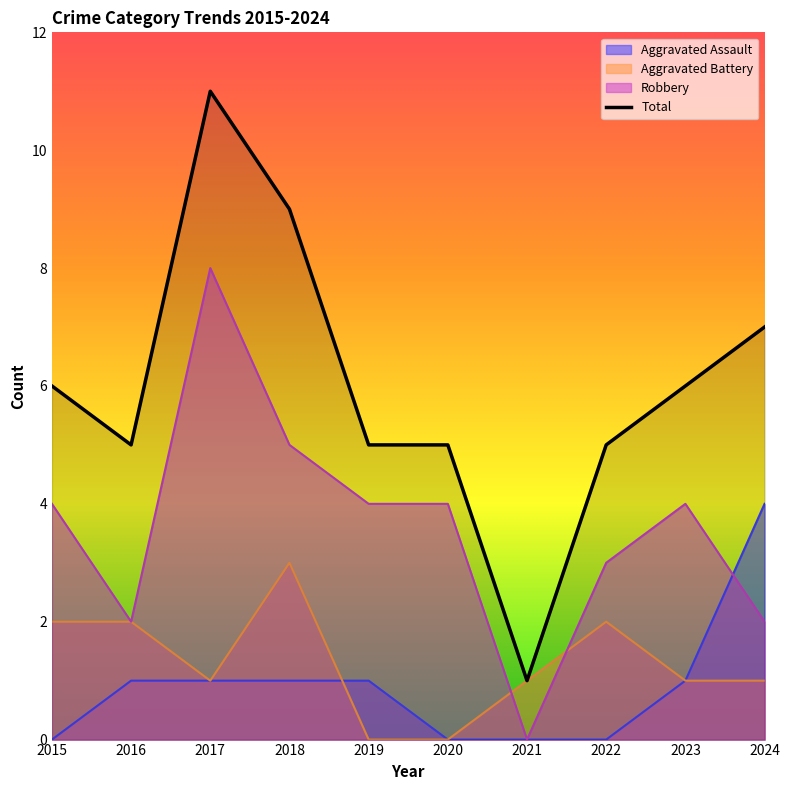

What is the sum of the values at 2016 and 2021?

6